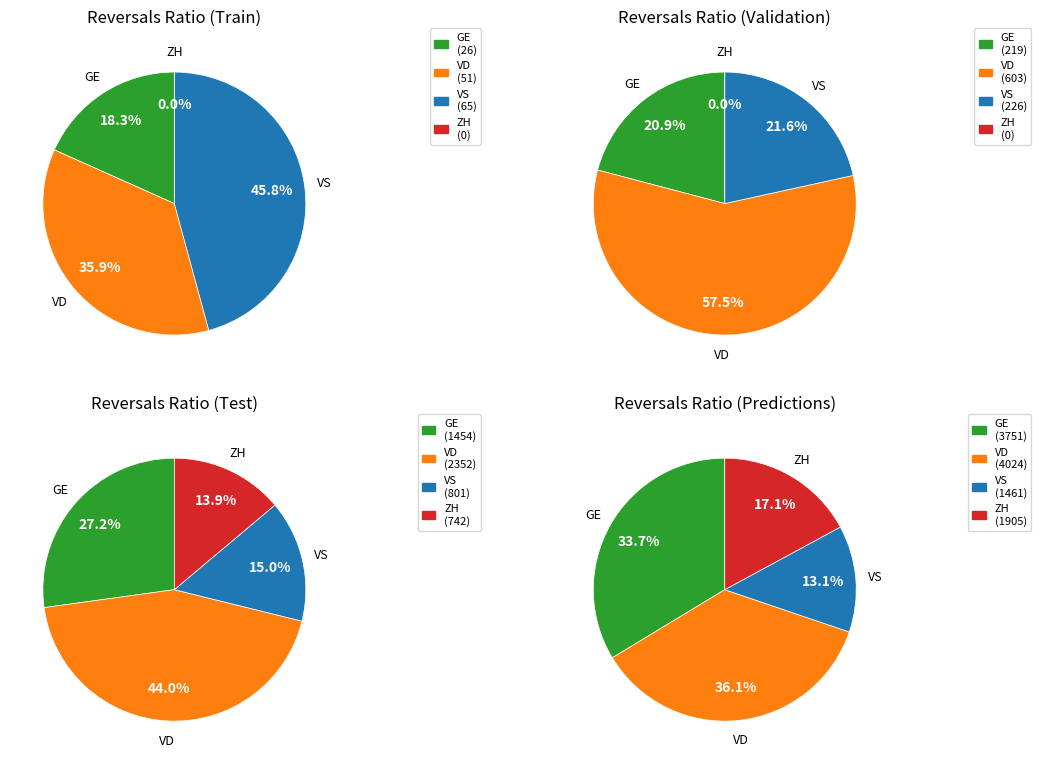

Do 34 and 30 together represent more than half of the pie?

No